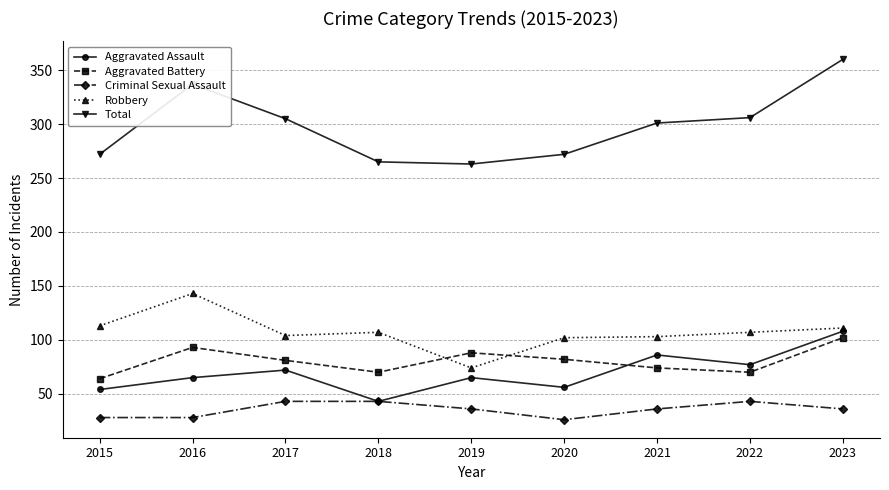

True or false: Robbery and Criminal Sexual Assault cross at least once.

False